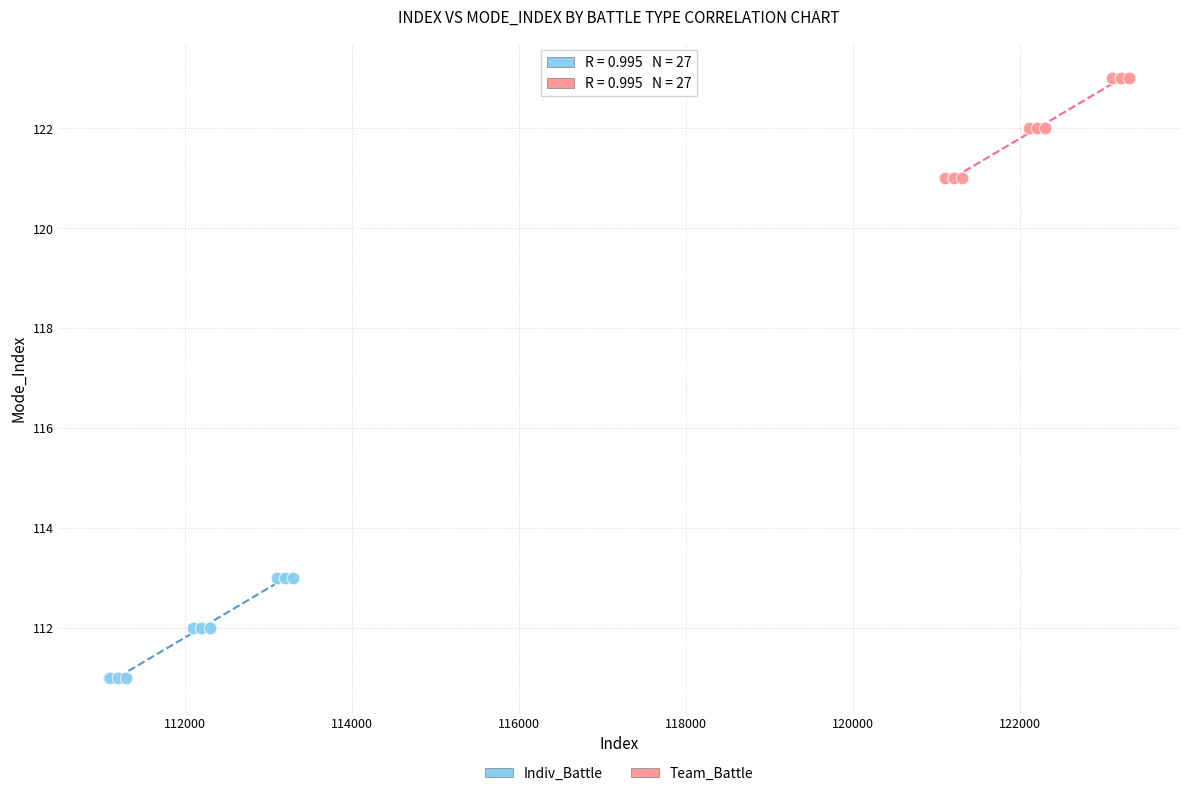

Which series reaches the minimum Y coordinate?

Indiv_Battle